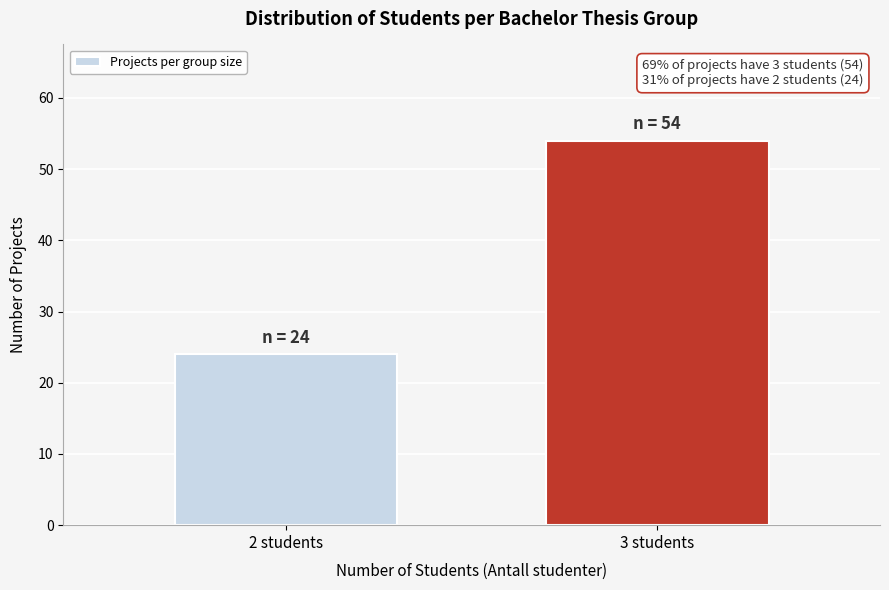

Reading left to right, extract all data points from this chart.

24	54